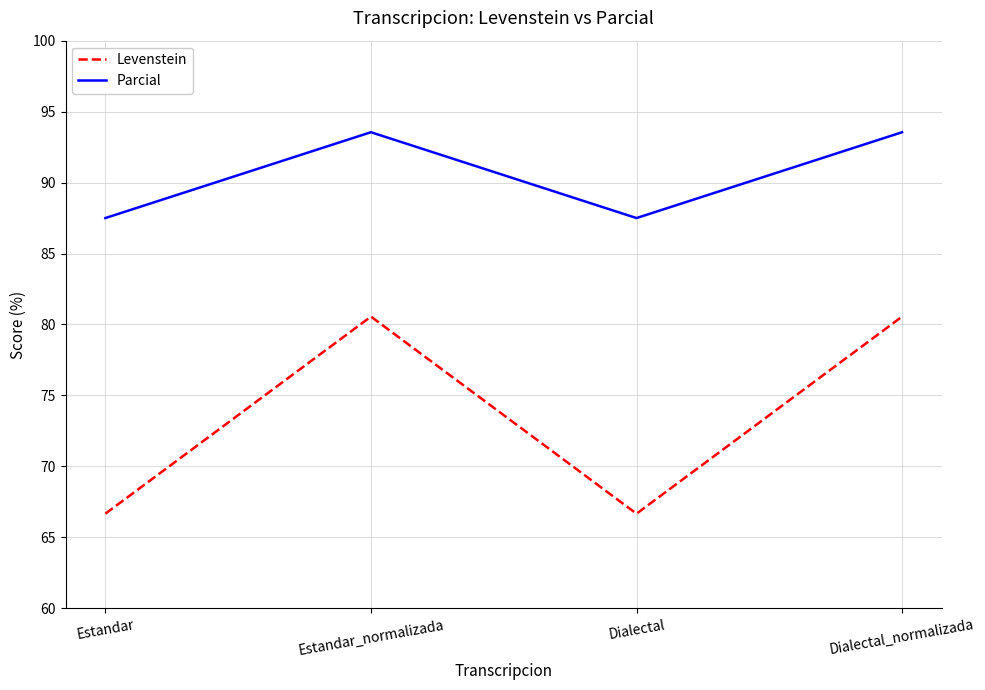

What is the total value across all series at Dialectal_normalizada?

174.1